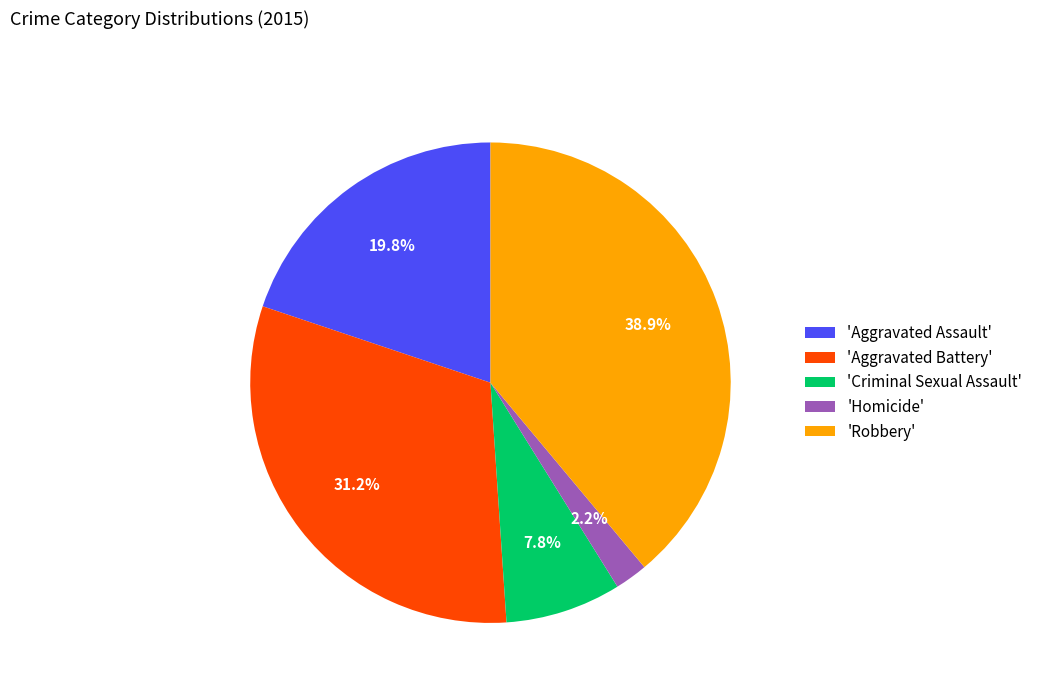

Which slice is the largest?

'Robbery'